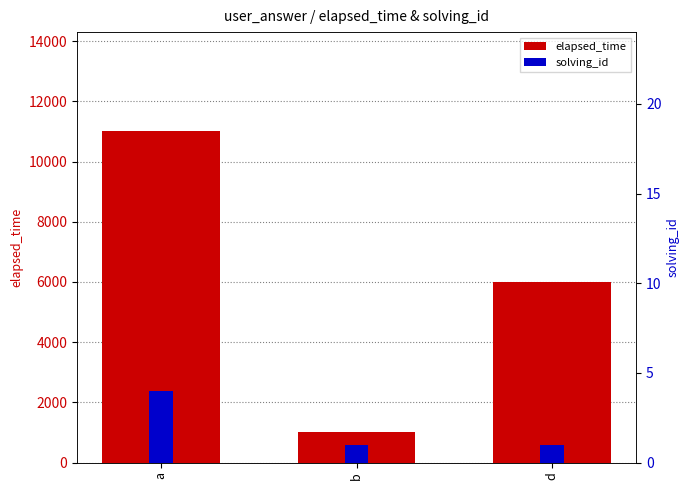

Which series has the widest spread of values?

elapsed_time